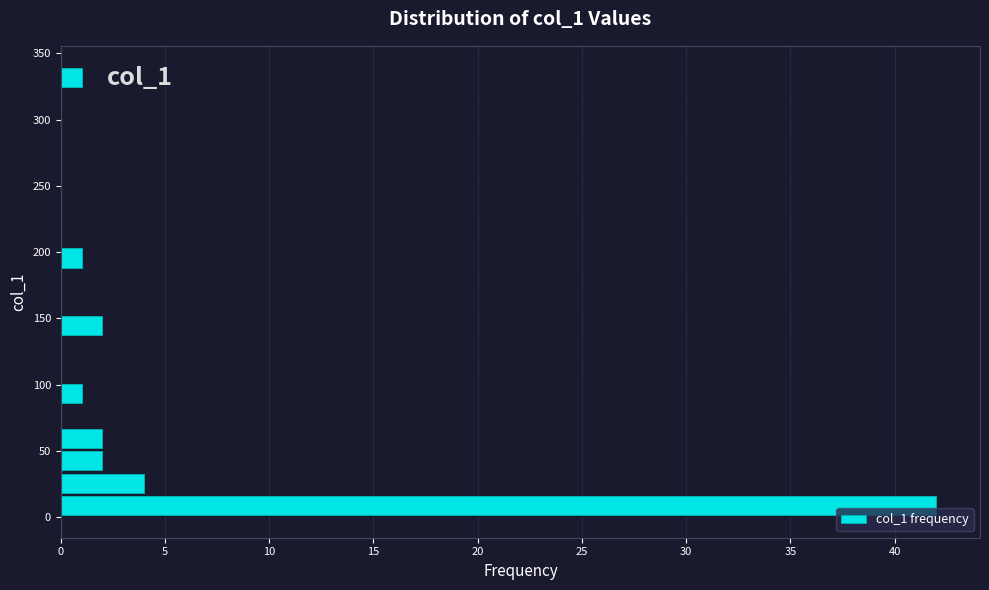

Read against the y-axis, roughly where is the centre of the longest bar?

10